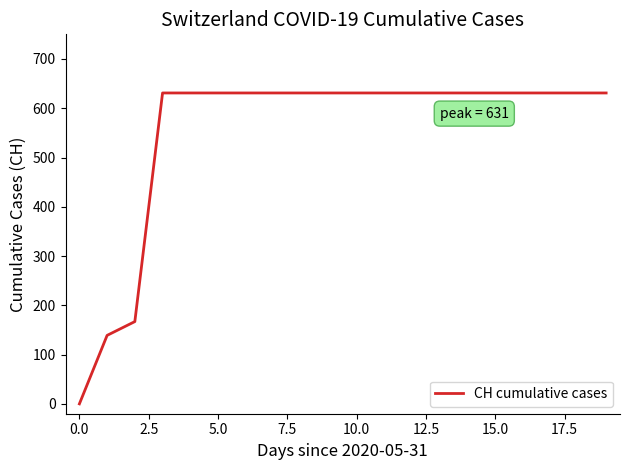

How many values are above zero?

19